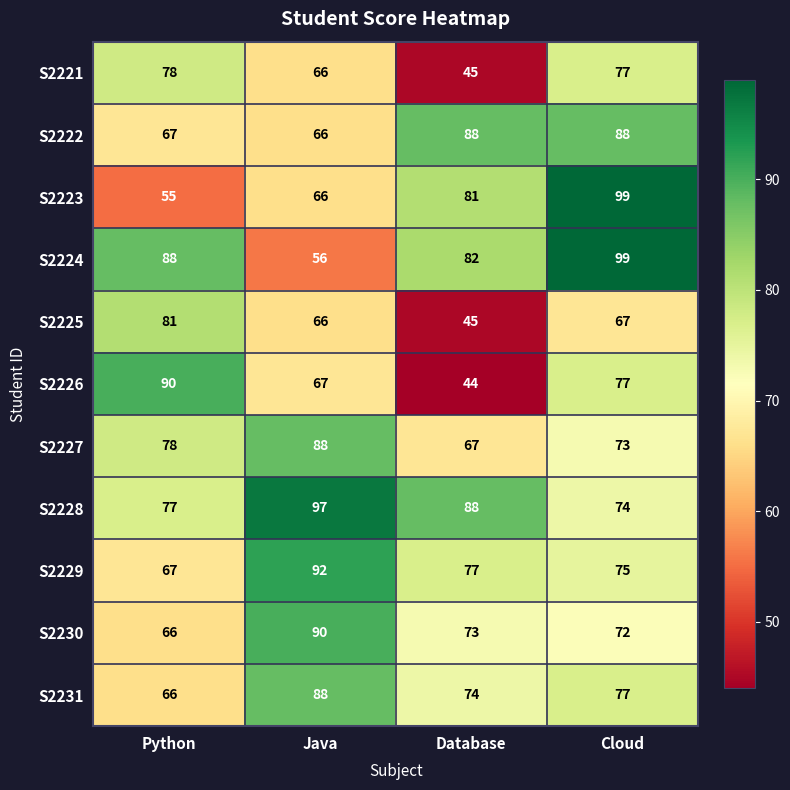

Which series has the largest total across all categories?

S2228